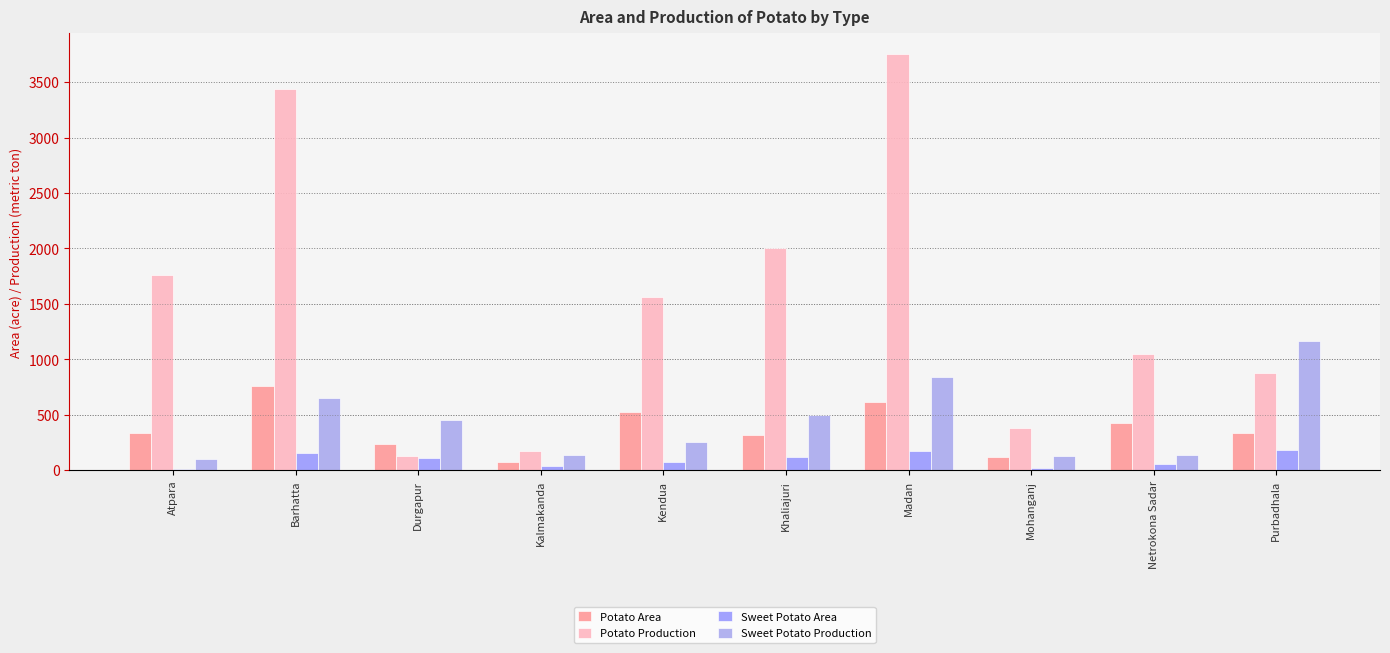

What is the value of the Potato Production bar at the 8th from the left?

385